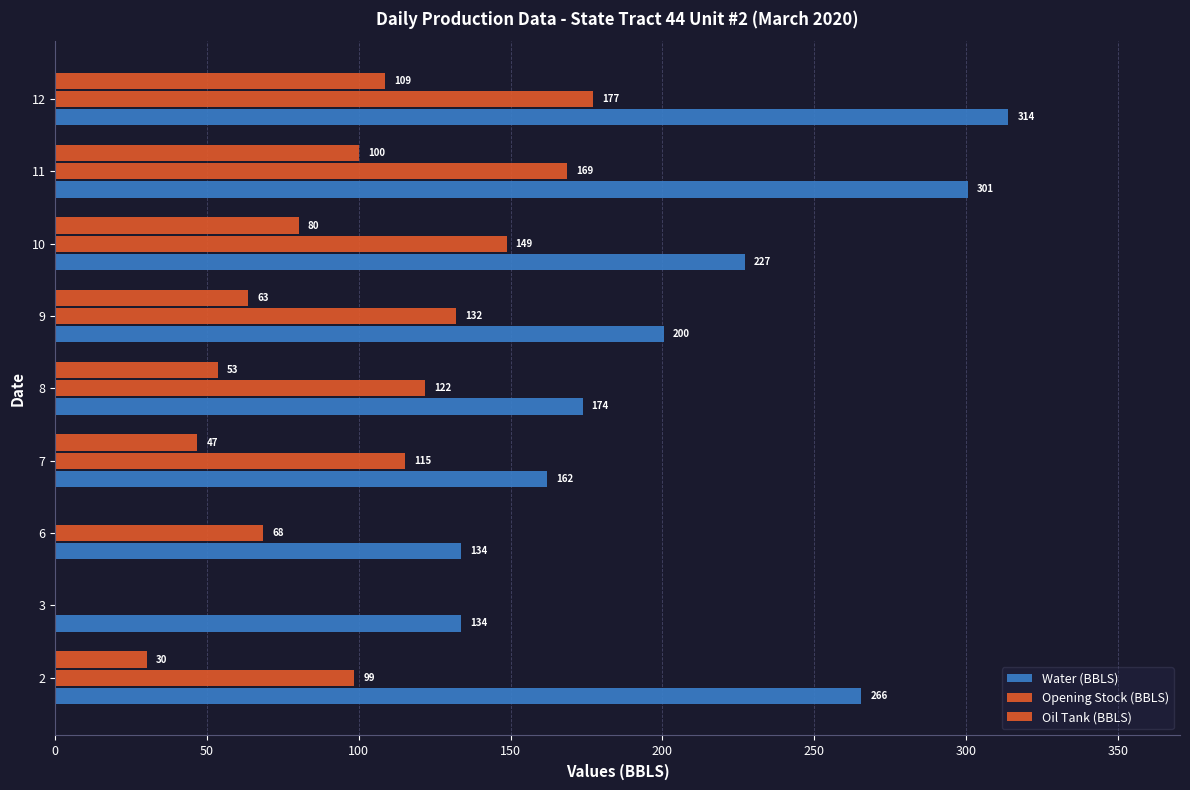

How many series are shown in this chart?

3